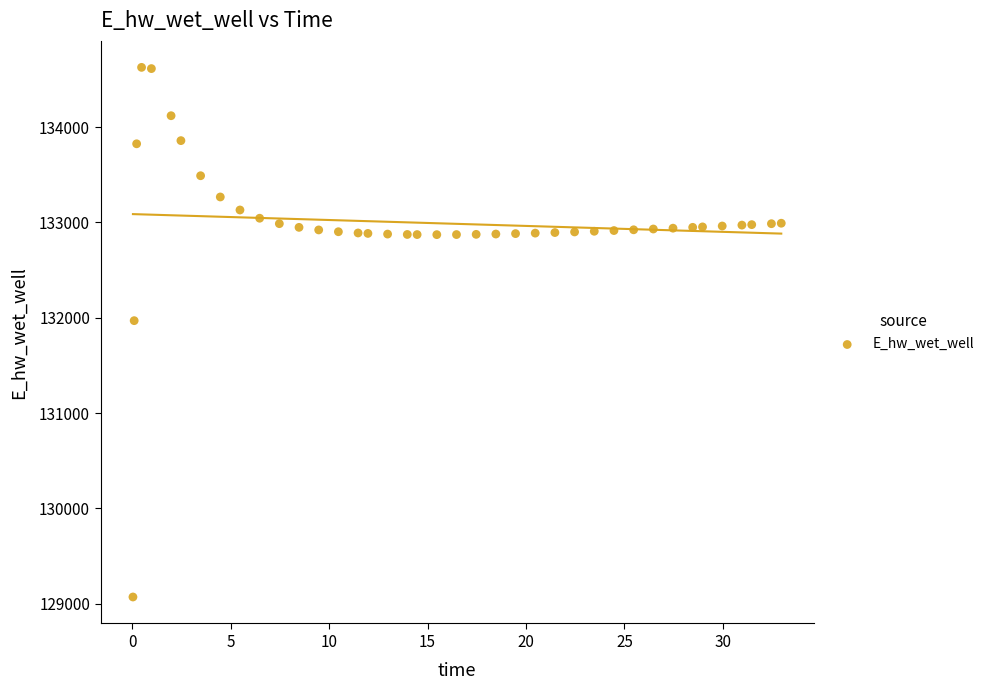

What is the range of Y values (max minus min)?

5557.2